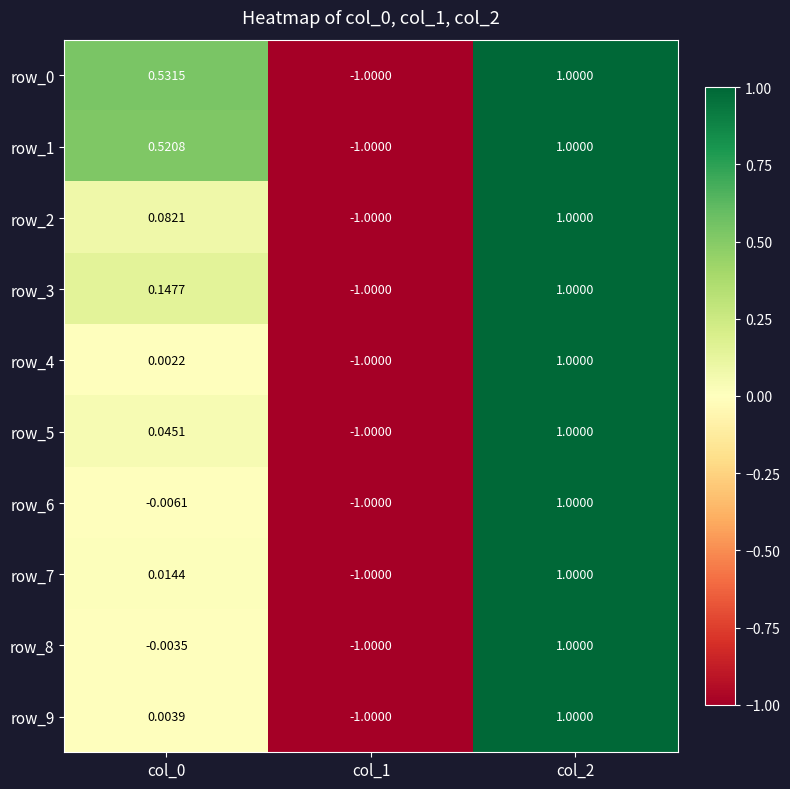

Is the value of row_1 at col_0 greater than the value of row_0 at col_1?

Yes